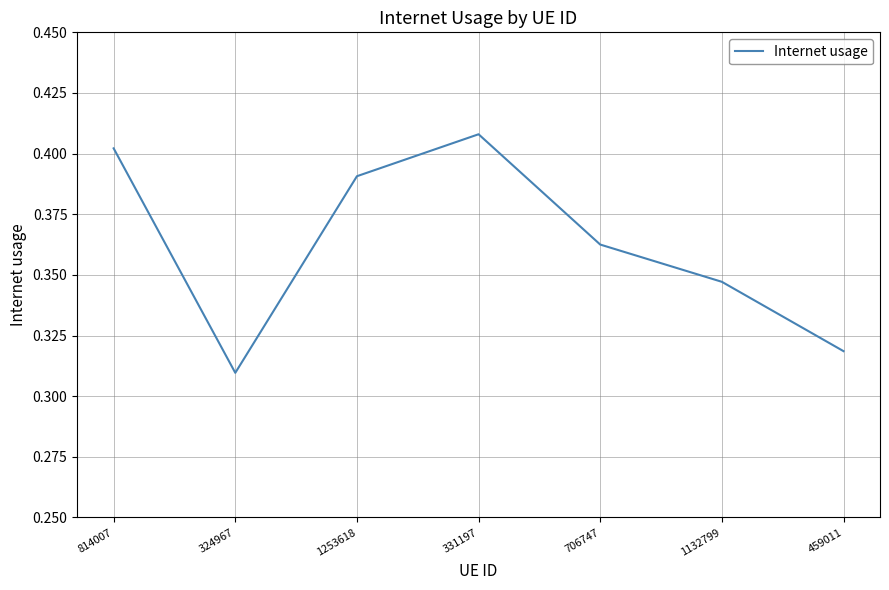

How many interior local valleys (lower than both neighbors) does the data have?

1